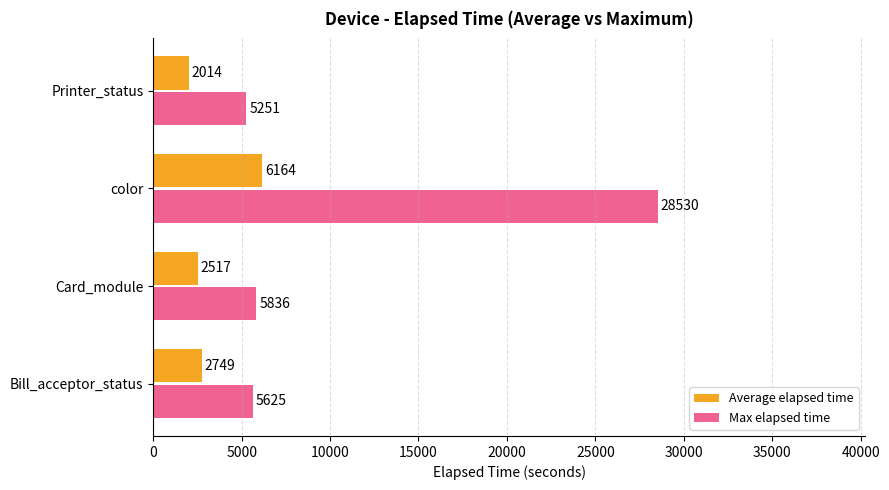

What is the difference between the highest and lowest values at Printer_status?

3237